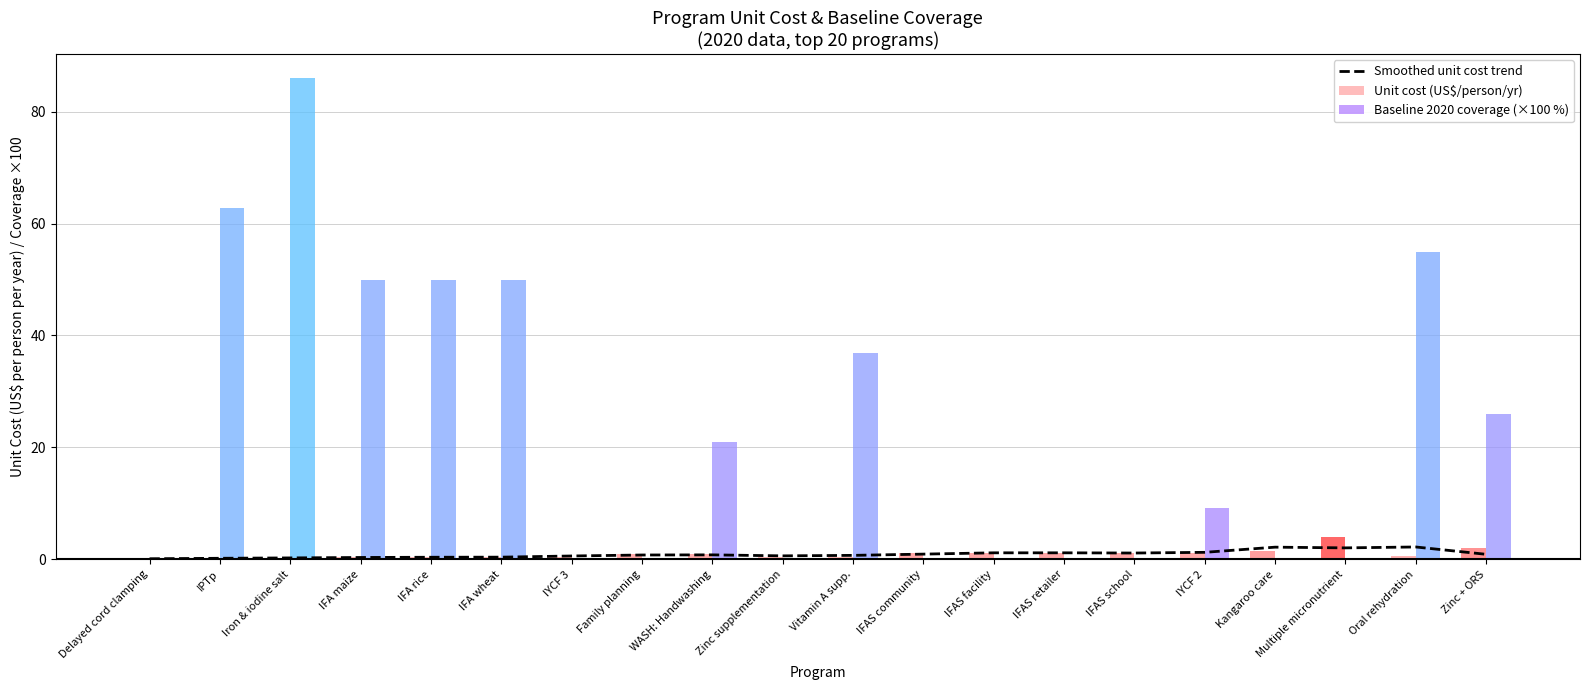

Read the value at IFAS school.

1.1